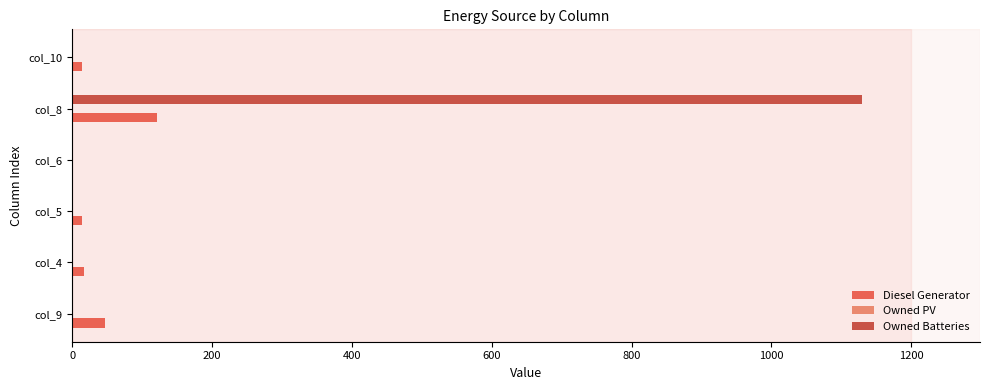

How many data points does each series have?

6